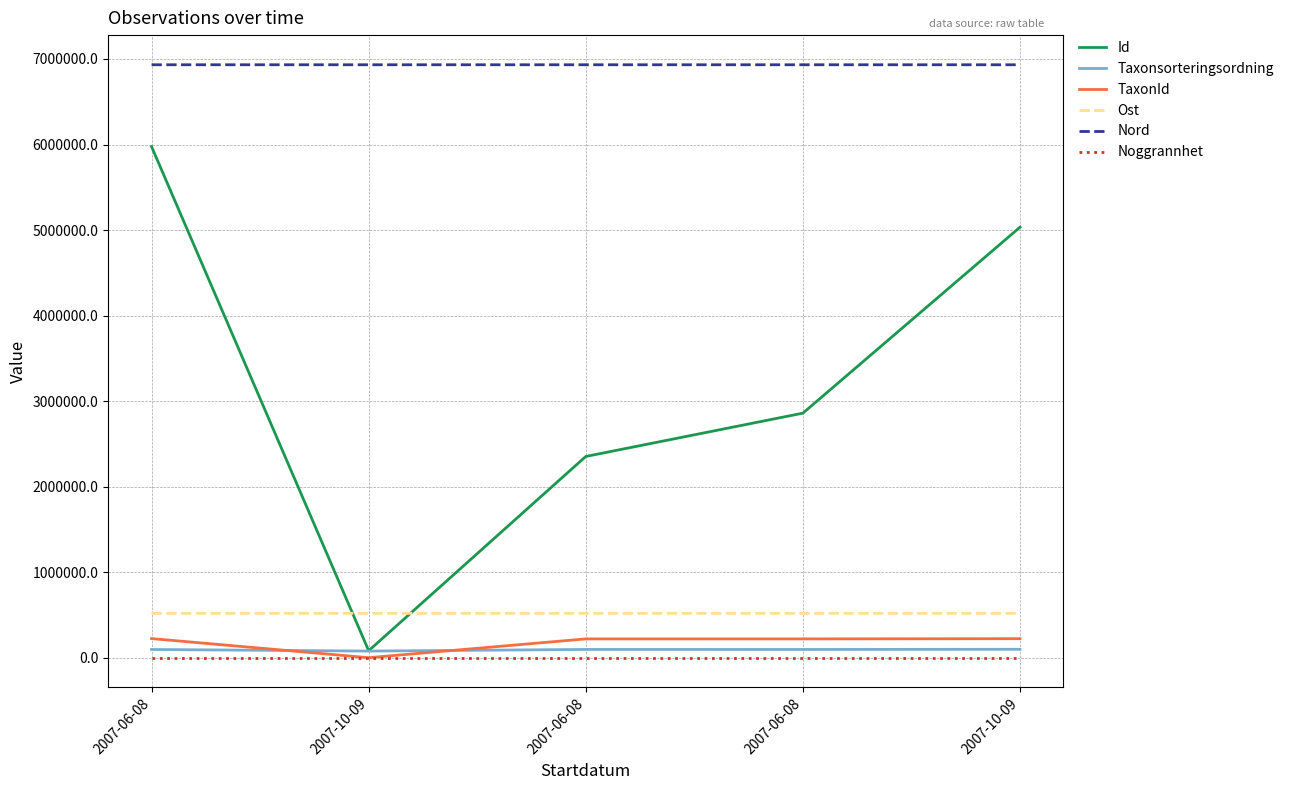

Does the chart have visible grid lines?

Yes